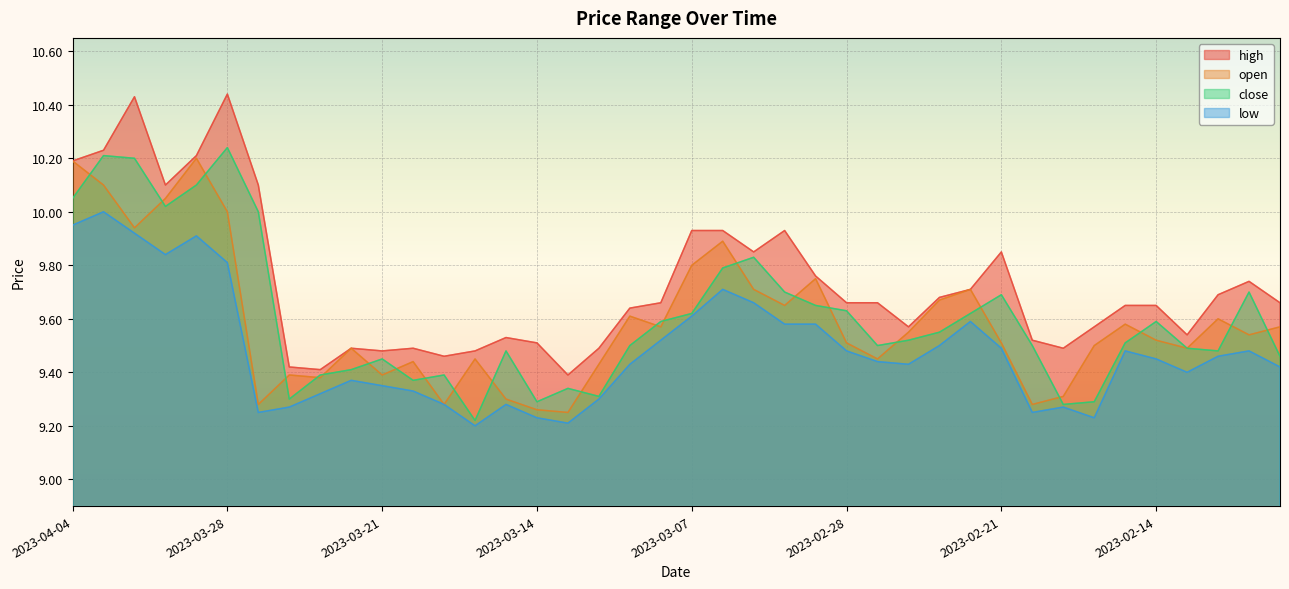

True or false: low and high cross at least once.

False